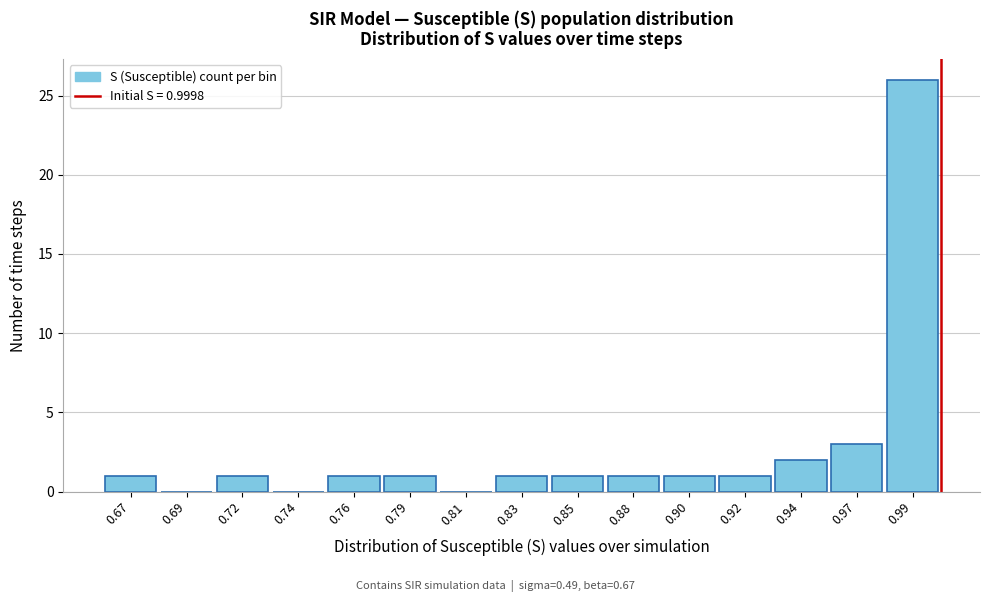

Reading left to right, transcribe all the data shown in this chart.

0.67=1	0.69=0	0.72=1	0.74=0	0.76=1	0.79=1	0.81=0	0.83=1	0.85=1	0.88=1	0.90=1	0.92=1	0.94=2	0.97=3	0.99=26